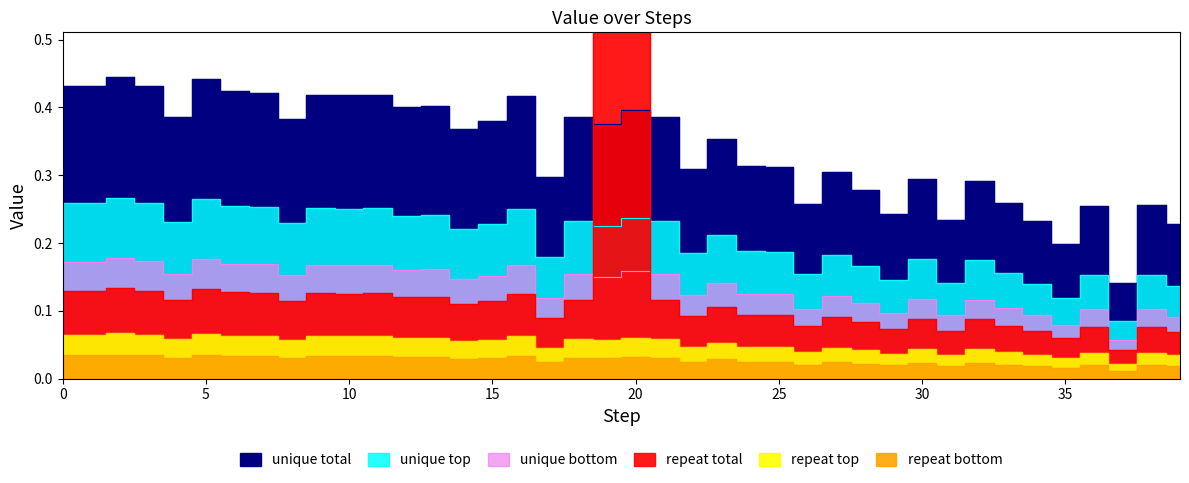

Does the chart display data point markers on the line(s)?

No